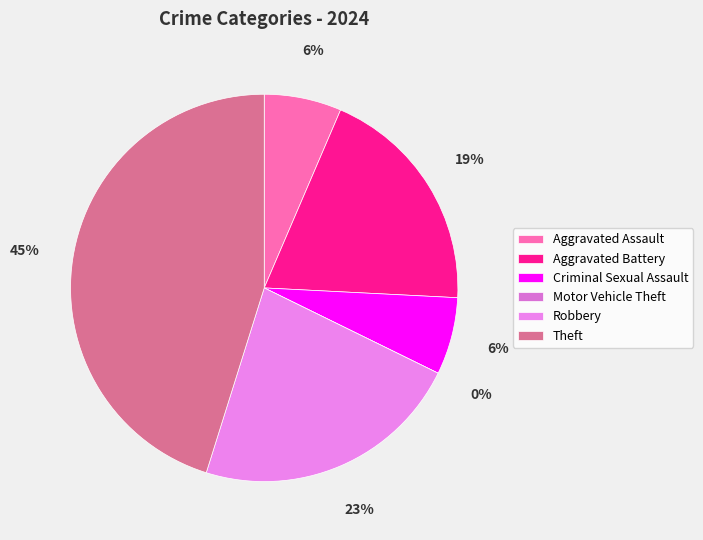

Is it true that Aggravated Battery is 19% of the pie?

True